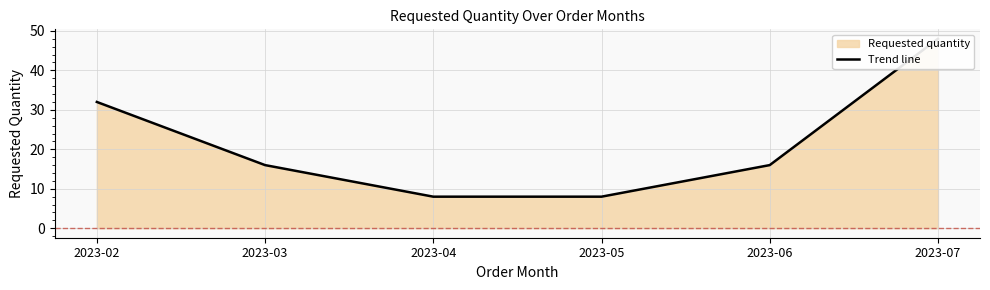

Where does the data first go above 16?

2023-02